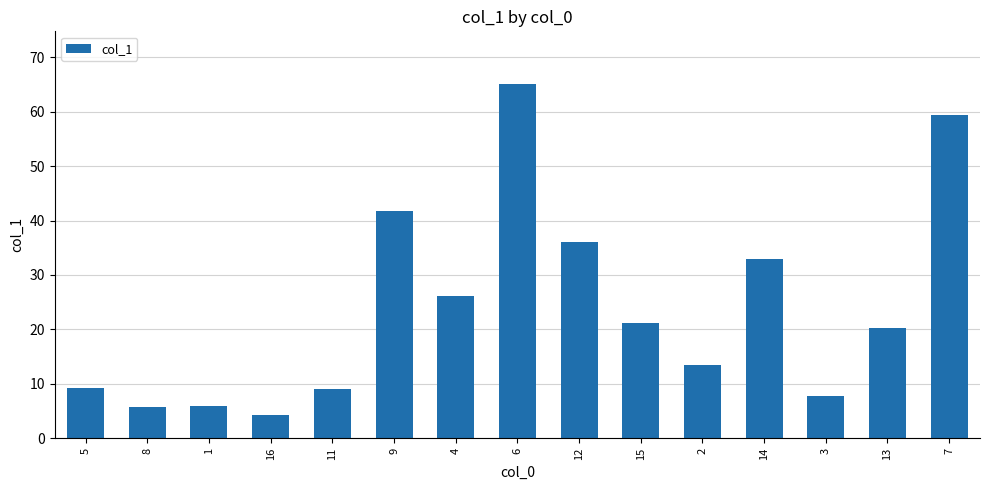

List the labels in order of value, smallest first.

16, 8, 1, 3, 11, 5, 2, 13, 15, 4, 14, 12, 9, 7, 6